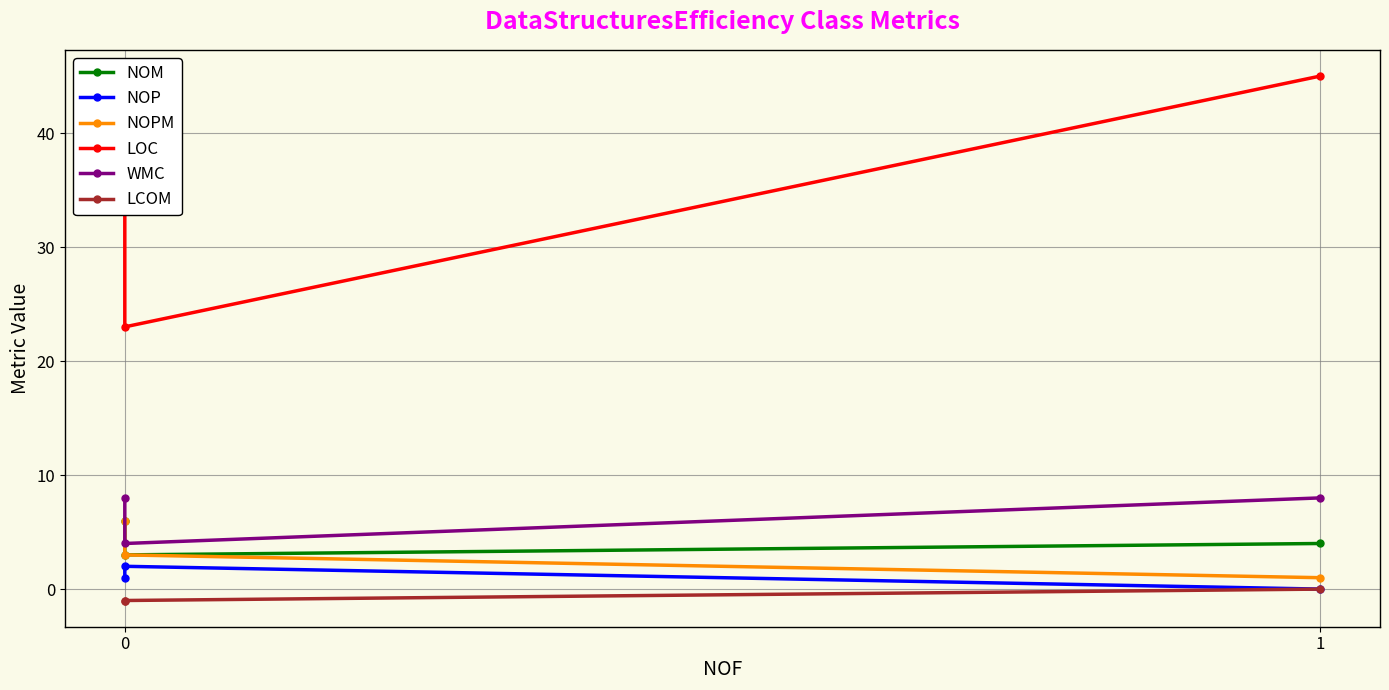

What are all the series names shown in the legend?

NOM, NOP, NOPM, LOC, WMC, LCOM